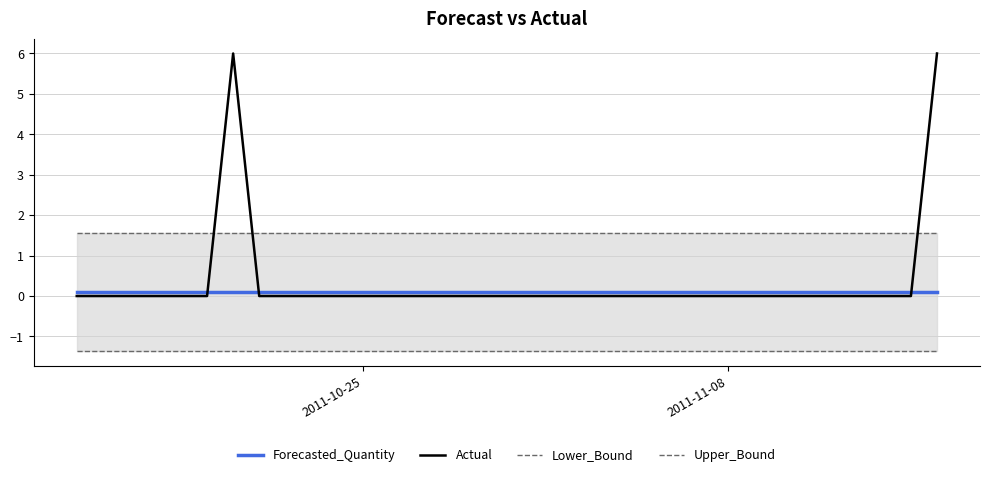

Rank the series by their maximum value, from highest to lowest.

Actual, Upper_Bound, Forecasted_Quantity, Lower_Bound